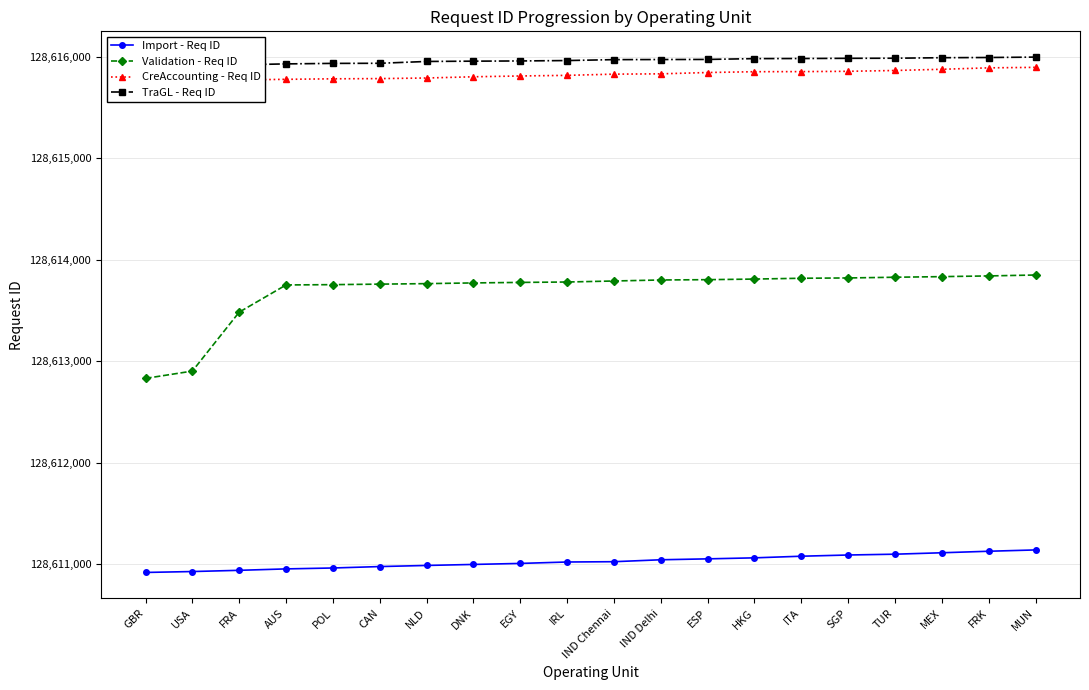

What is the difference between the Validation - Req ID values at MUN and NLD?

85